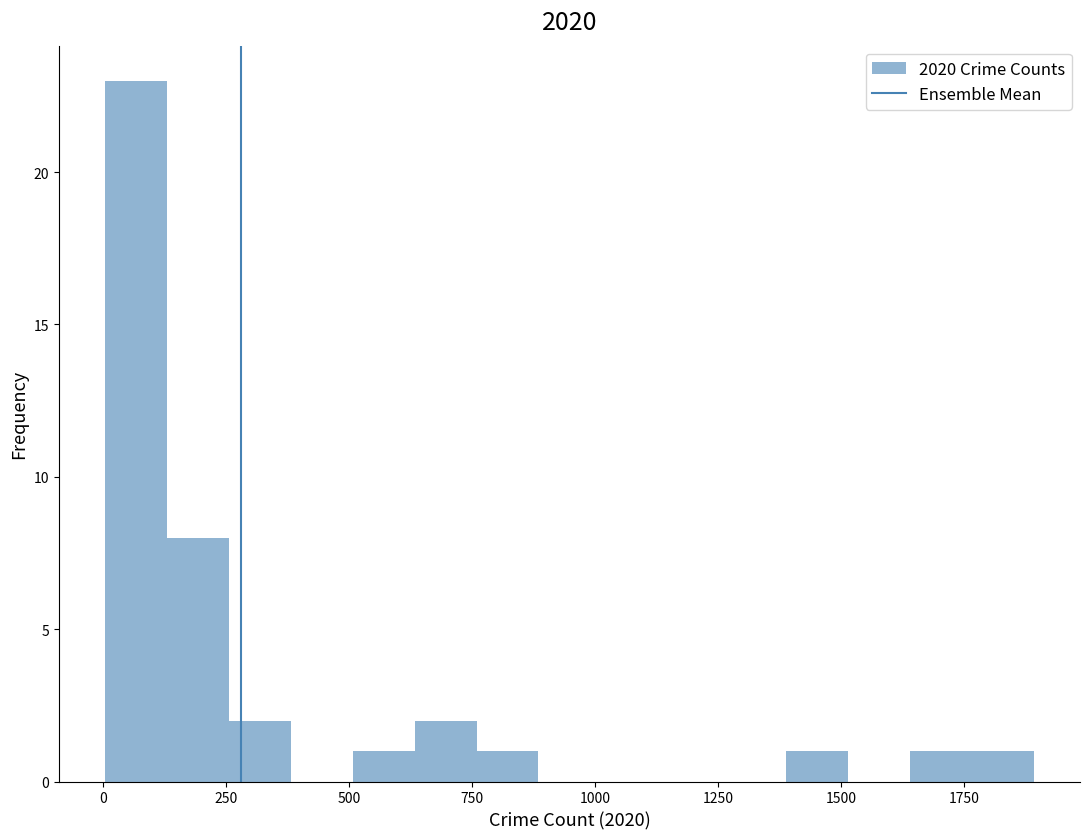

Around what value on the x-axis is the tallest bar? Give the approximate position of its centre, as read against the axis.

50